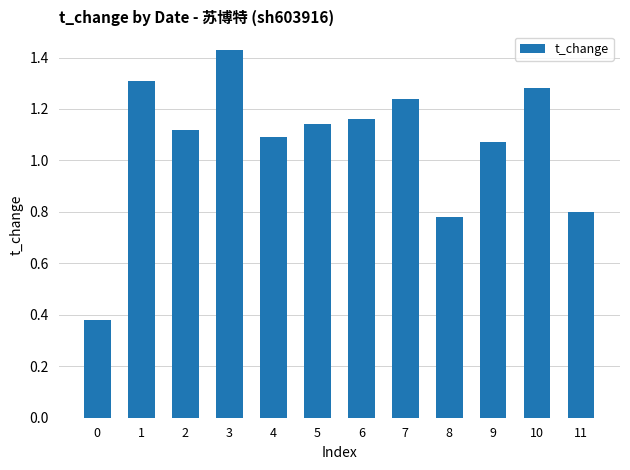

Rank the categories by value from lowest to highest.

0, 8, 11, 9, 4, 2, 5, 6, 7, 10, 1, 3